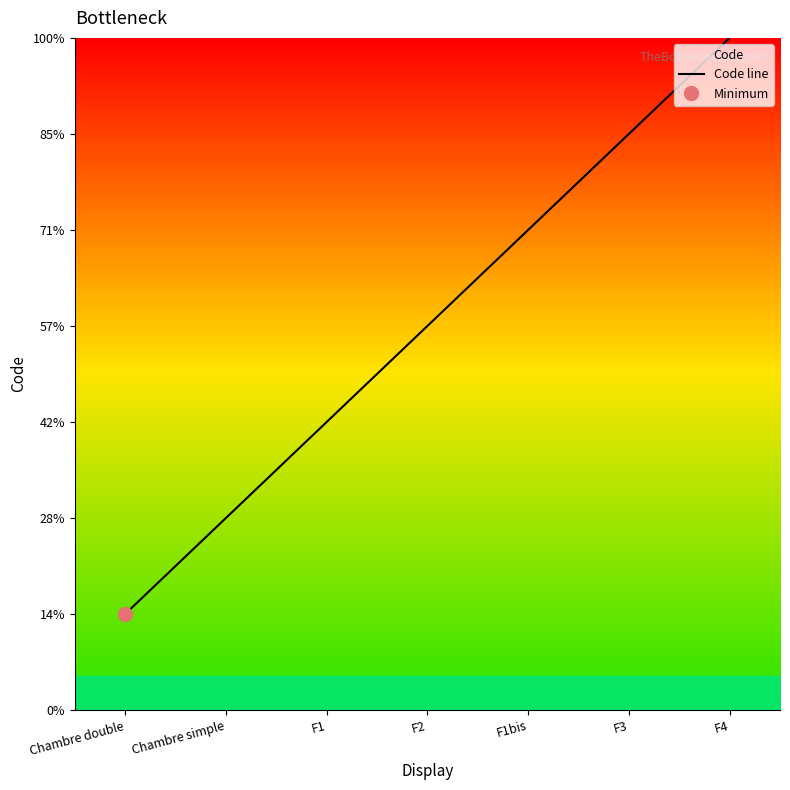

At which label does the data first exceed 4?

F1bis